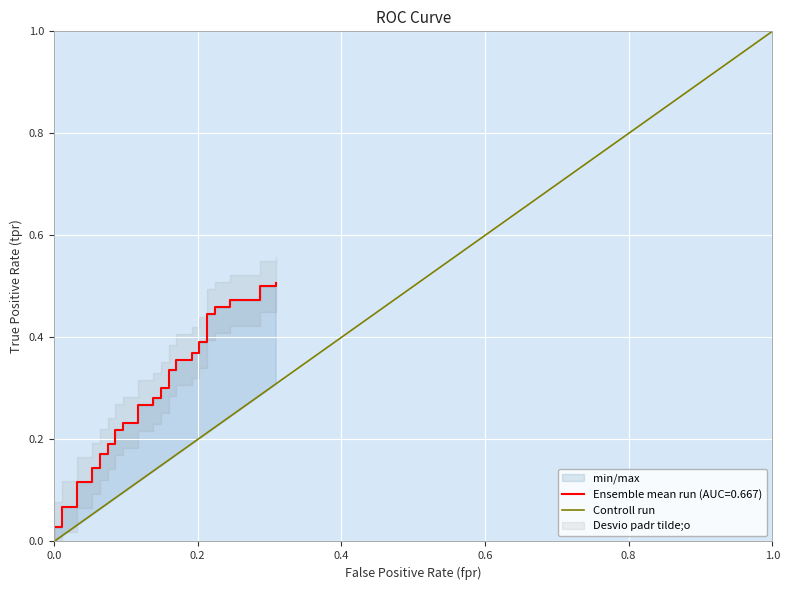

At which category does the chart reach its peak across all series?

1.0